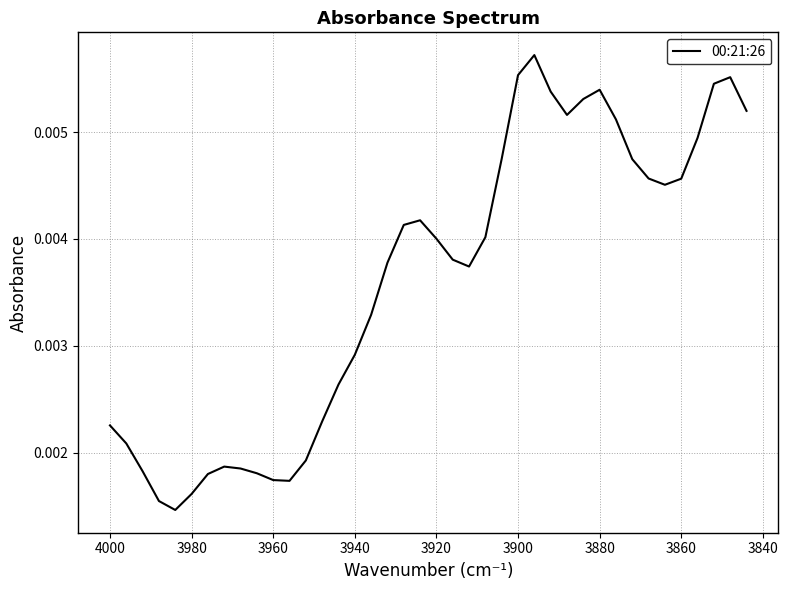

Is it true that the value at 3880 is 0.0?

False